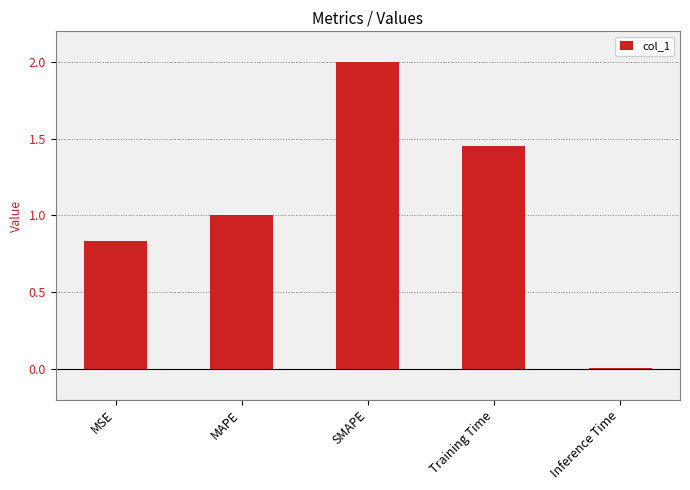

Are the bars horizontal?

No